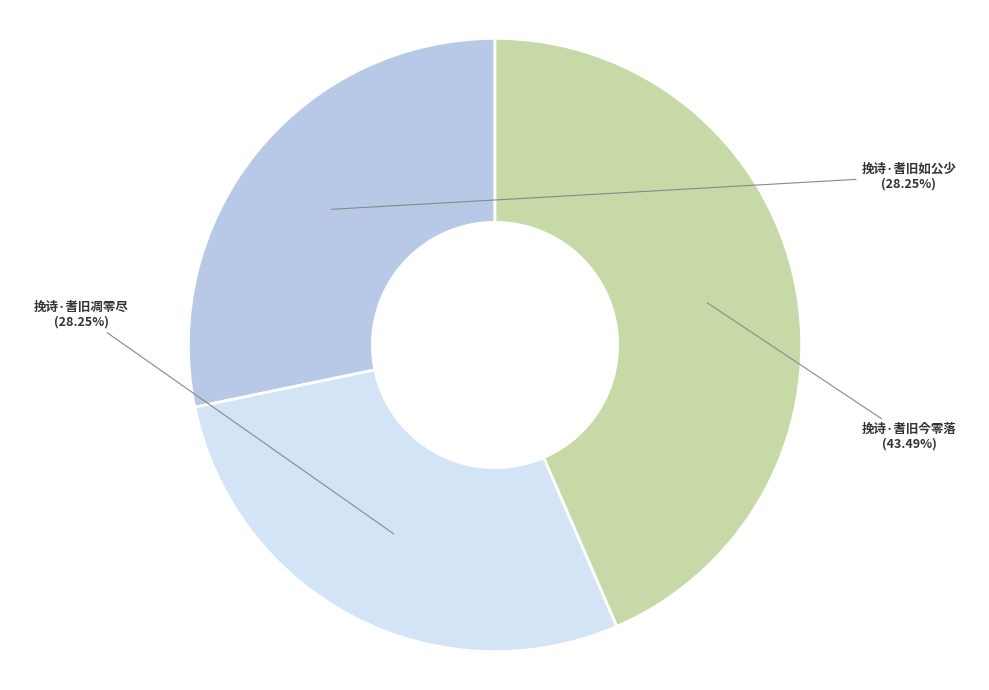

Is there any slice that represents more than half of the pie?

No